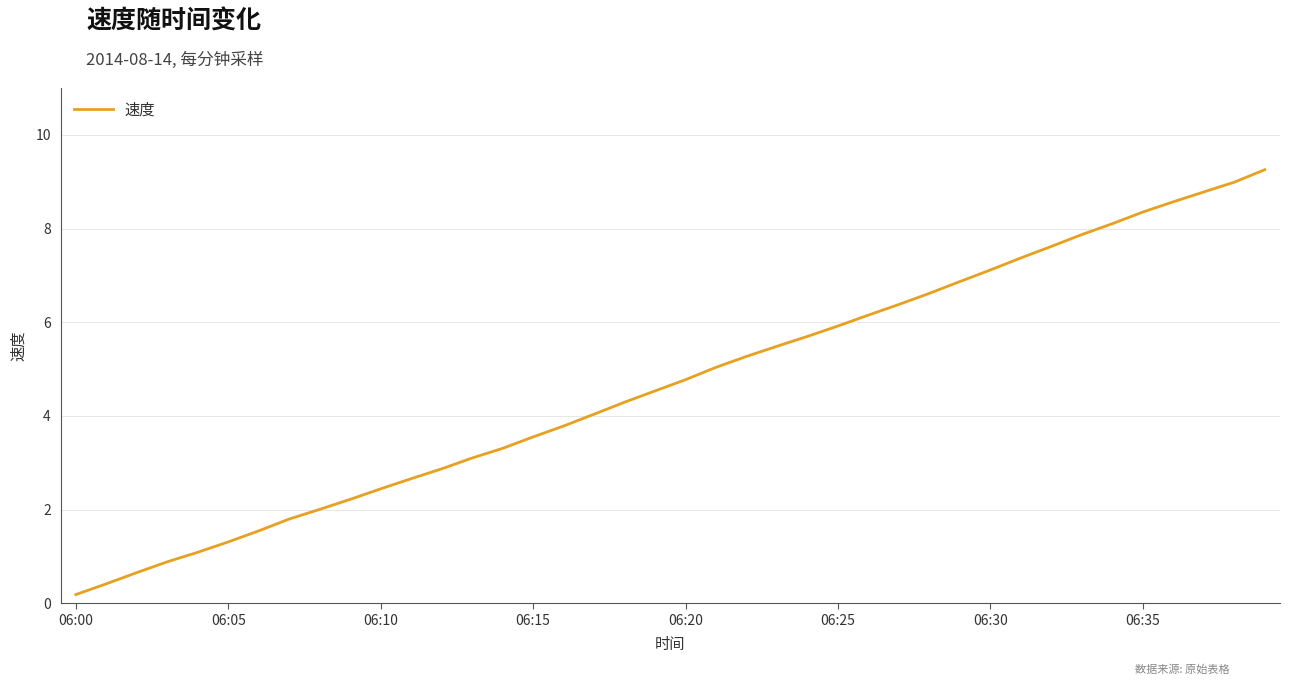

What is the maximum value shown in the chart?

9.3